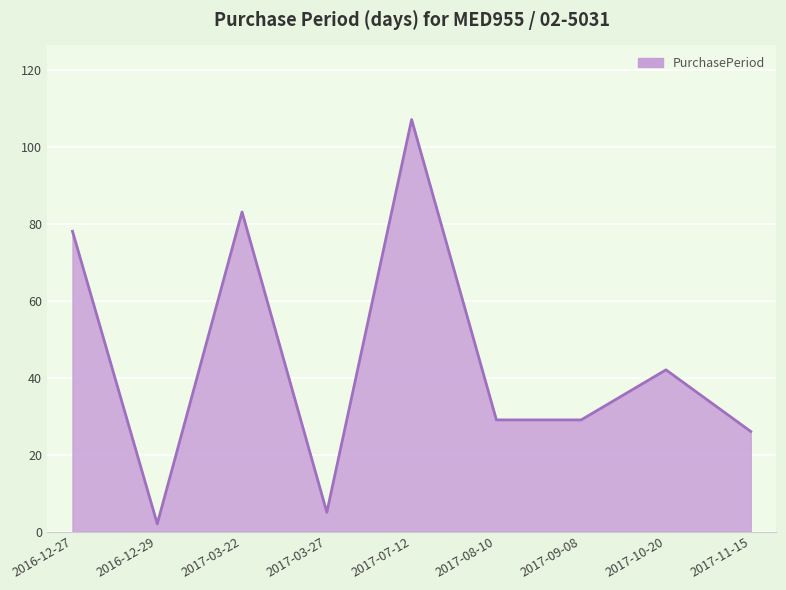

What is the greatest value displayed?

107